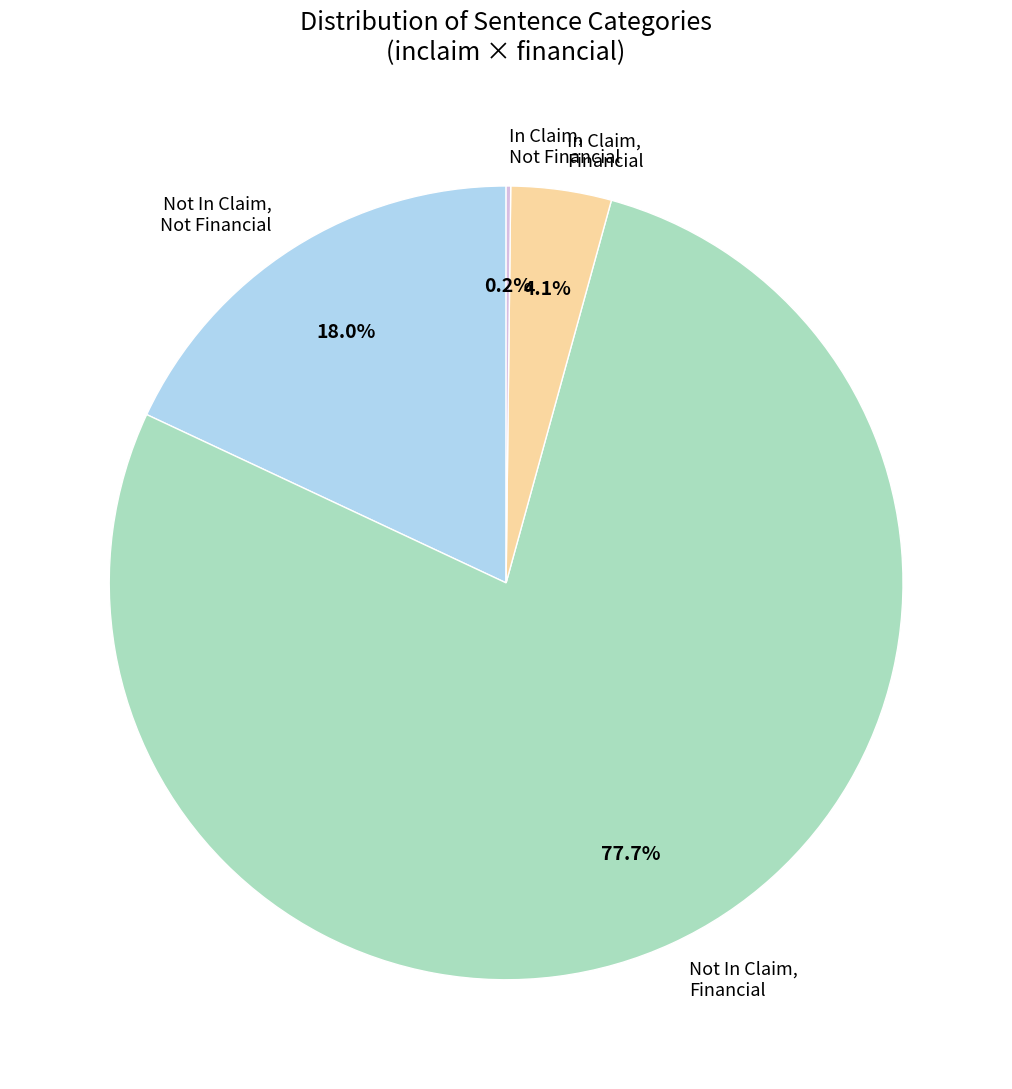

Which category accounts for the majority?

Not In Claim, Financial